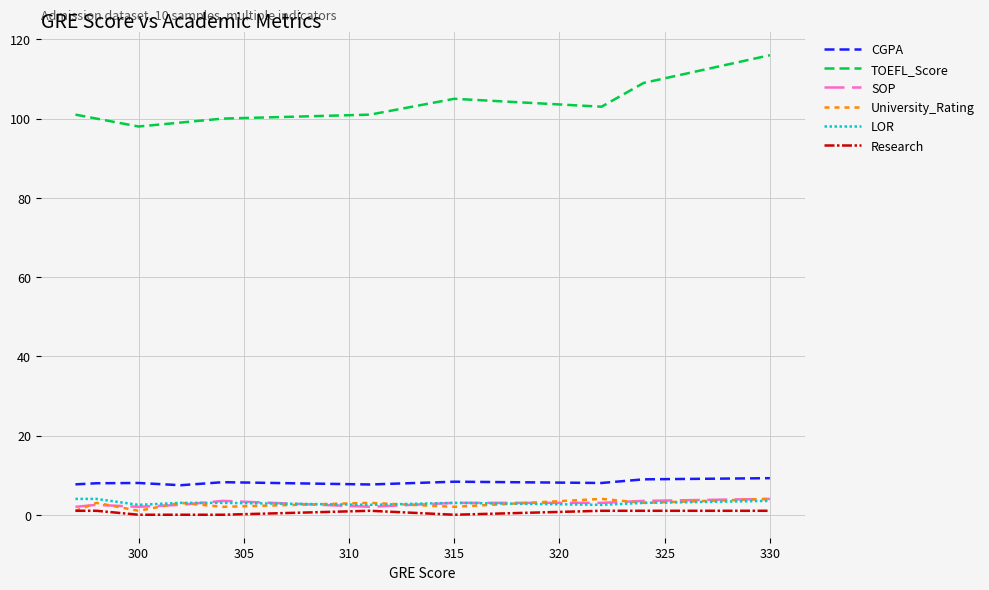

What is the sum of all CGPA values?

81.5